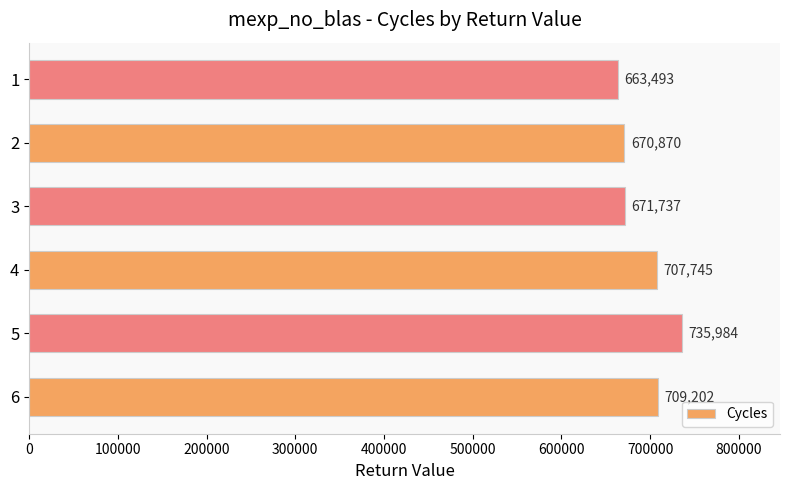

What is the change in value from 4 to 1?

-44252